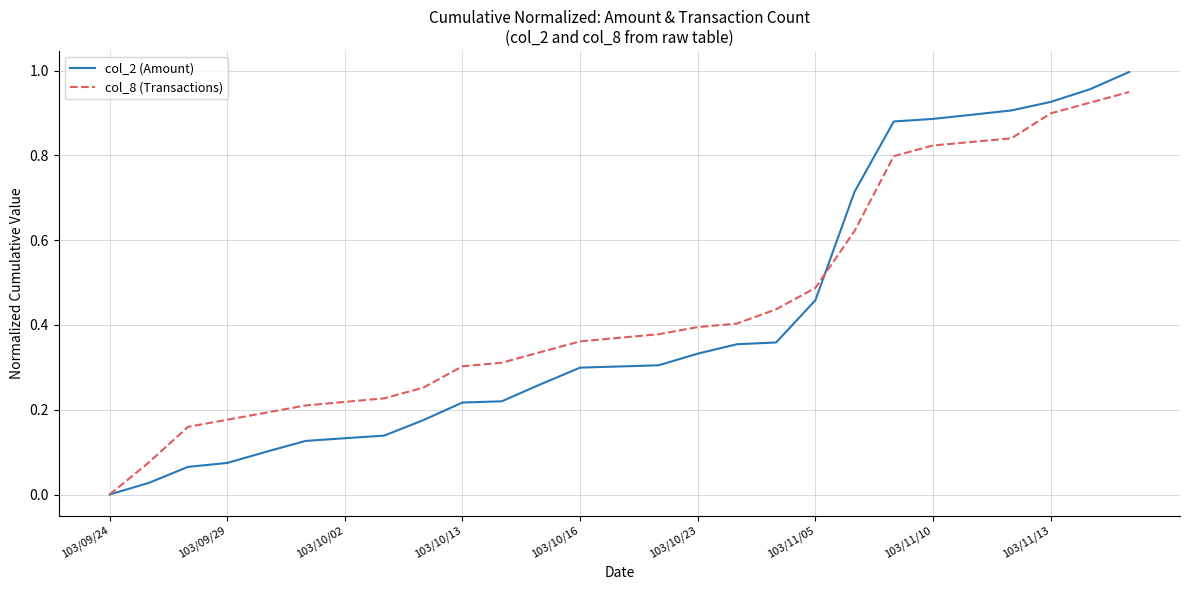

Which series has the largest range (max minus min)?

col_2 (Amount)